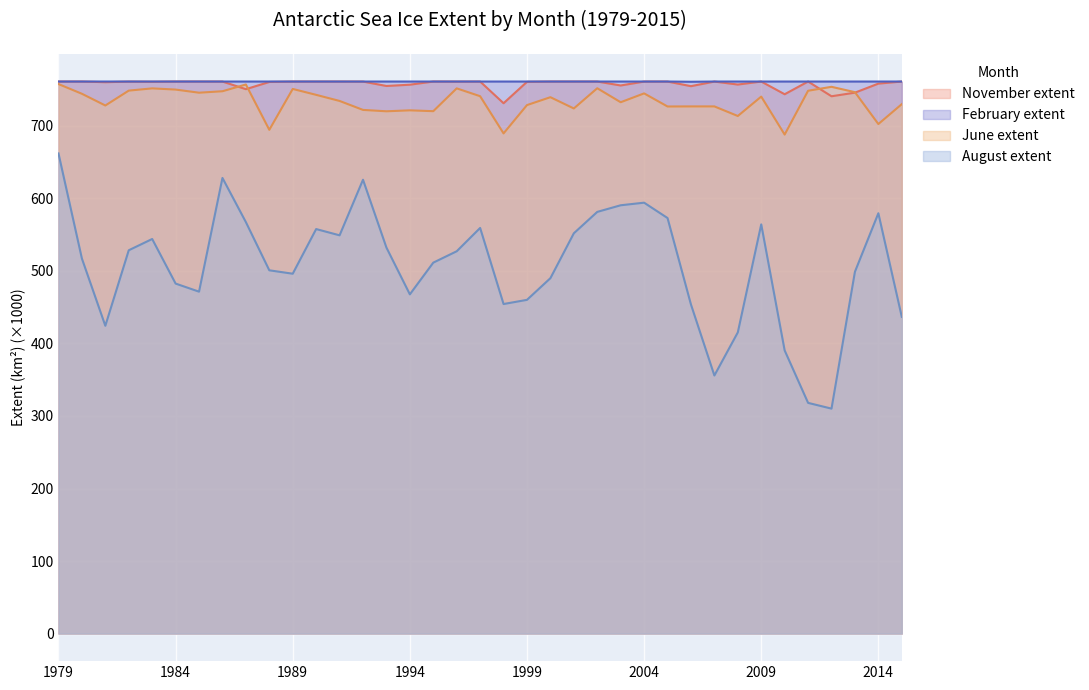

Which series has the widest spread of values?

August extent